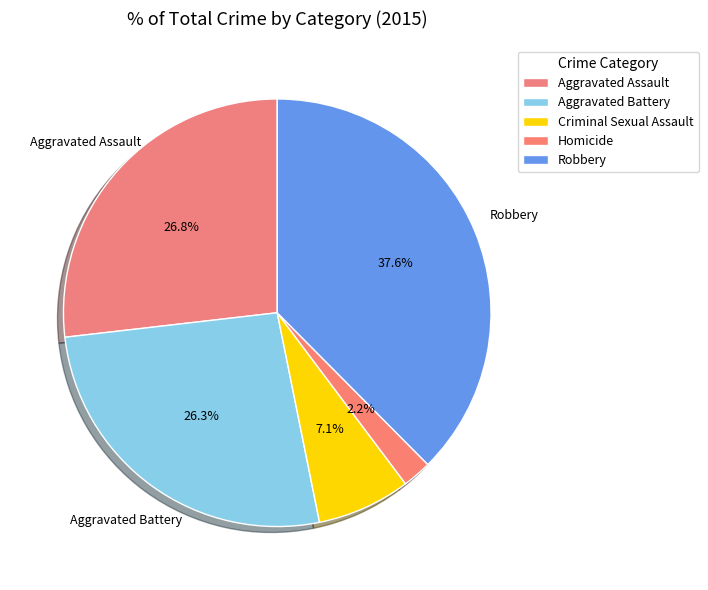

How many slices are in this pie chart?

5